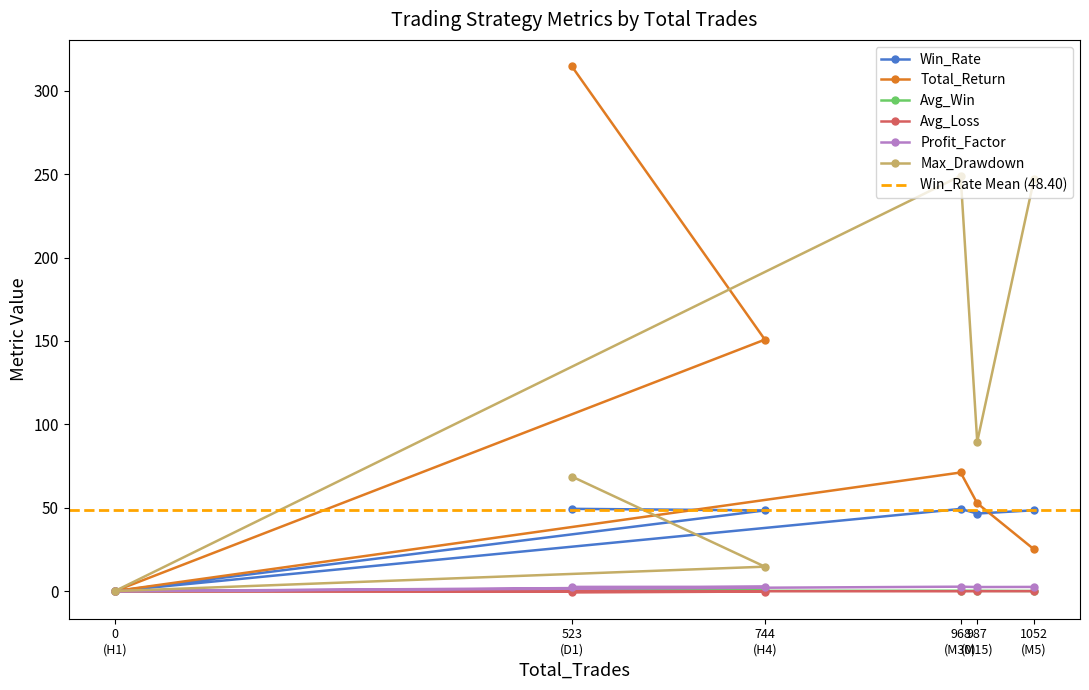

What is the maximum value for Total_Return?

314.7